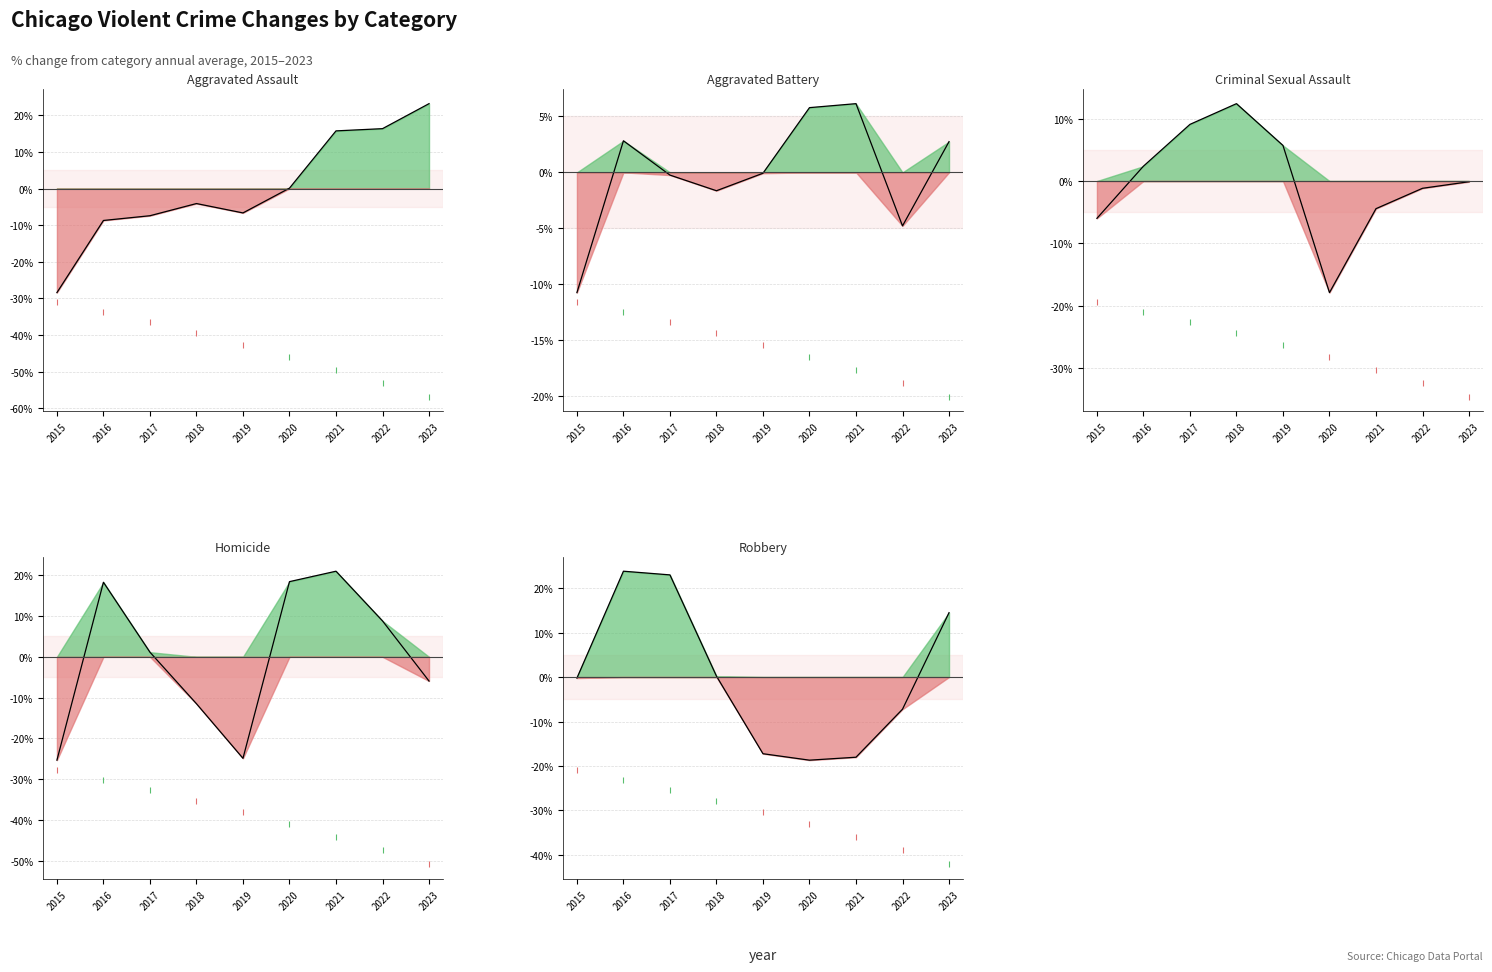

Between 2022 and 2023, which series saw the biggest shift?

Robbery